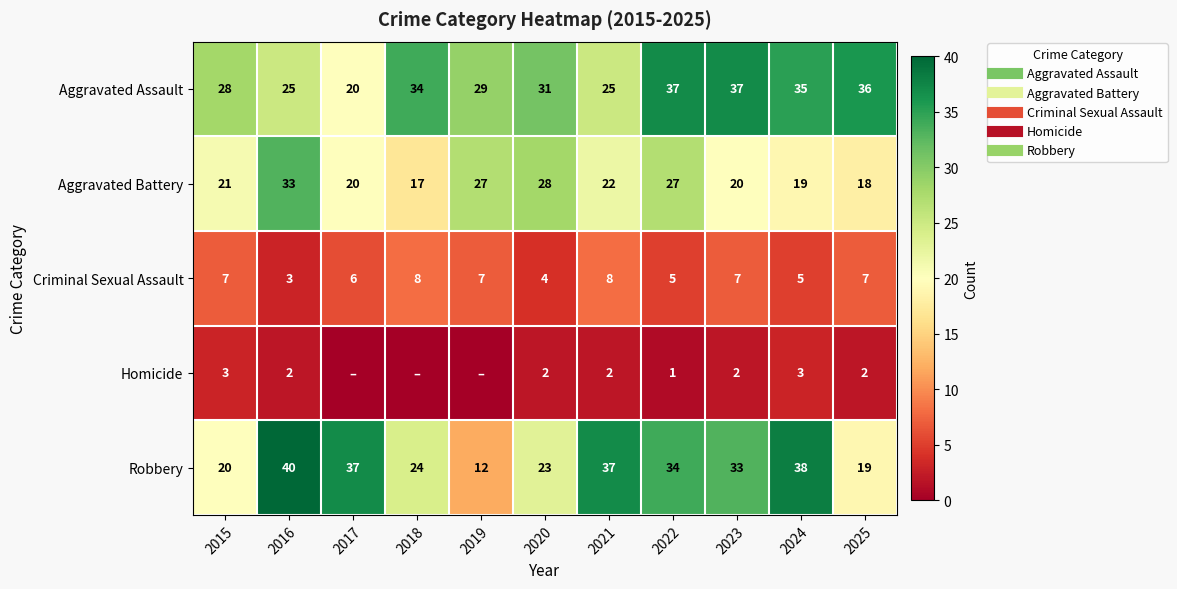

What is the difference between the Criminal Sexual Assault values at 2016 and 2017?

3